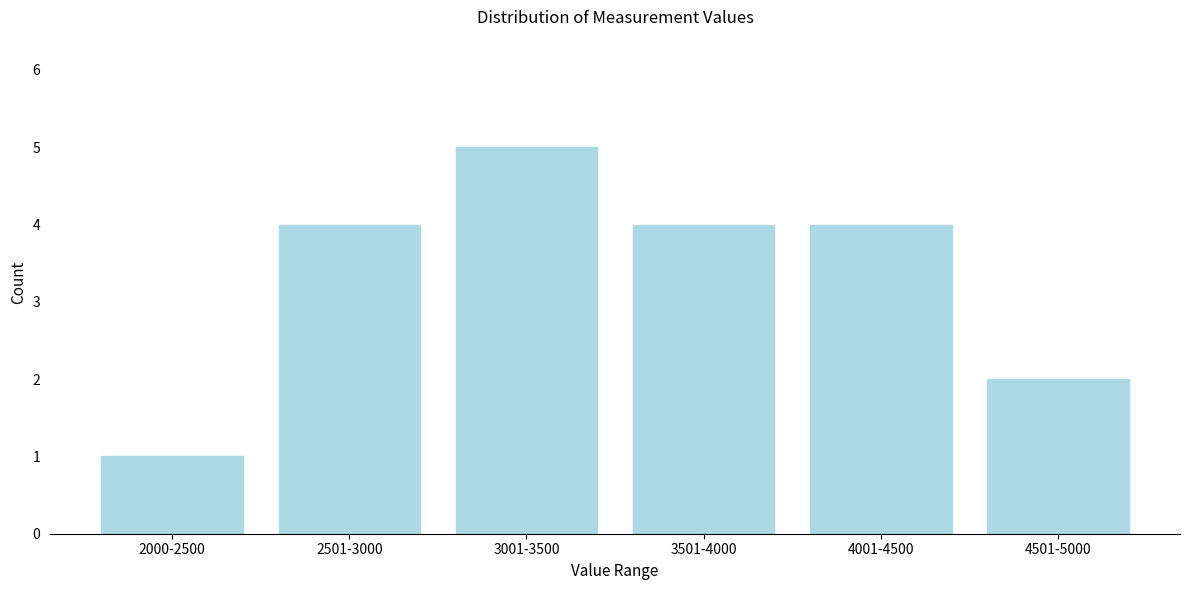

Reading right to left, list all the values displayed in this chart.

2	4	4	5	4	1